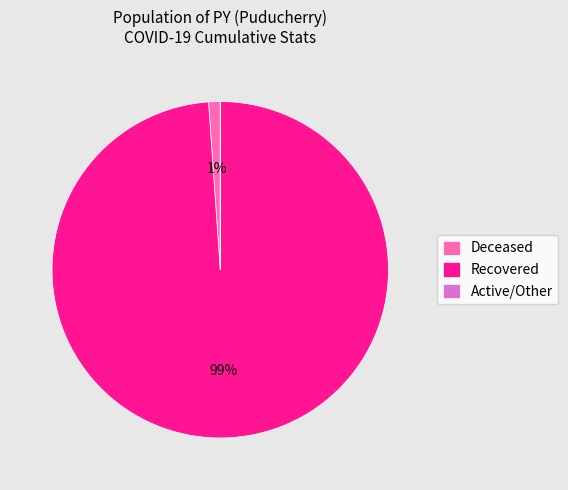

What is the largest slice in the pie chart?

Recovered